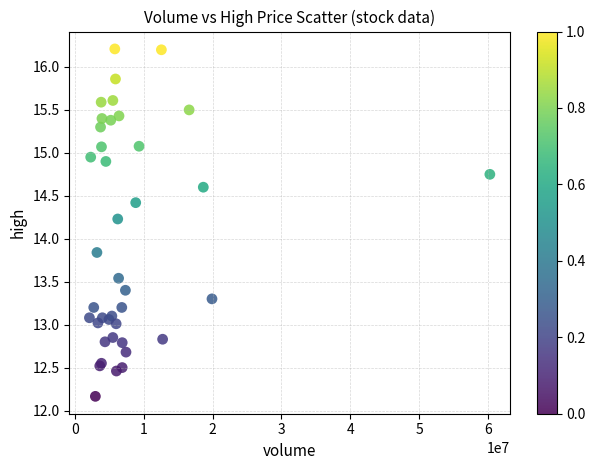

What Y value in the scatter plot is closest to 14?

13.8